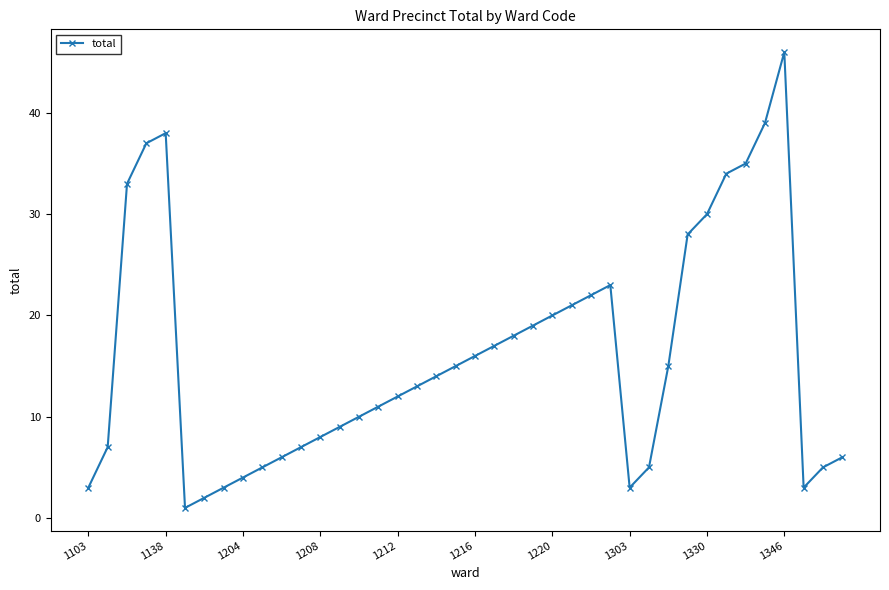

What is the minimum value shown in the chart?

1